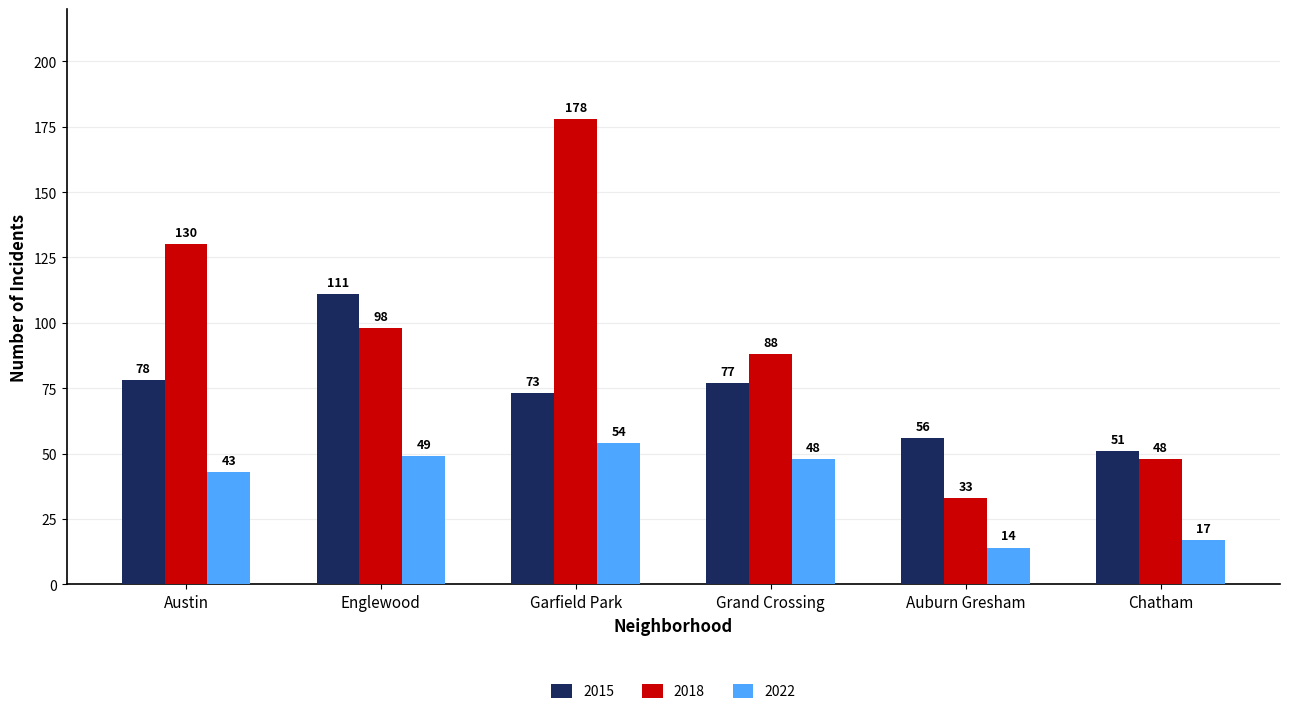

What is the minimum value shown in the chart?

14